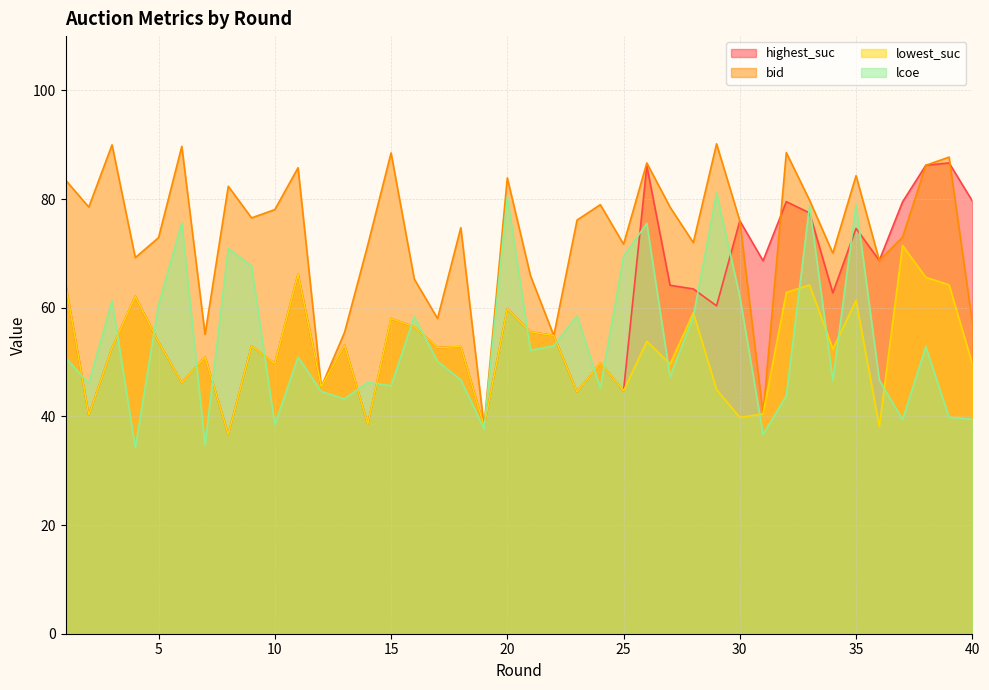

Which series has the largest total across all categories?

bid